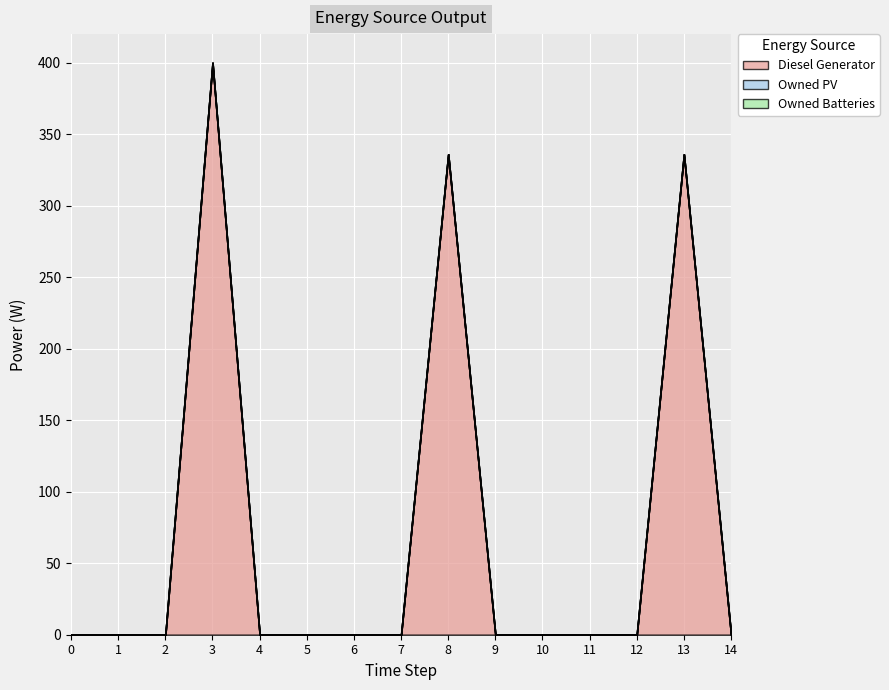

Reading left to right, list all the values displayed in this chart.

Diesel Generator: 0	0	0	400	0	0	0	0	336	0	0	0	0	336	0
Owned PV: 0	0	0	0	0	0	0	0	0	0	0	0	0	0	0
Owned Batteries: 0	0	0	0	0	0	0	0	0	0	0	0	0	0	0